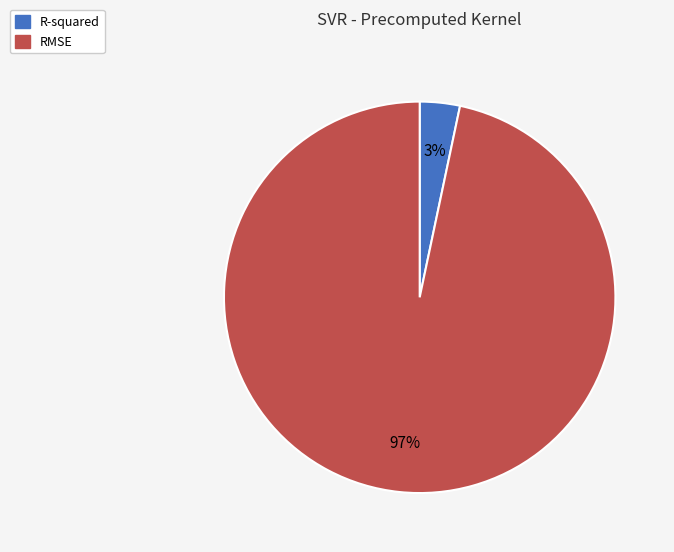

Is the sum of R-squared and RMSE greater than half?

Yes